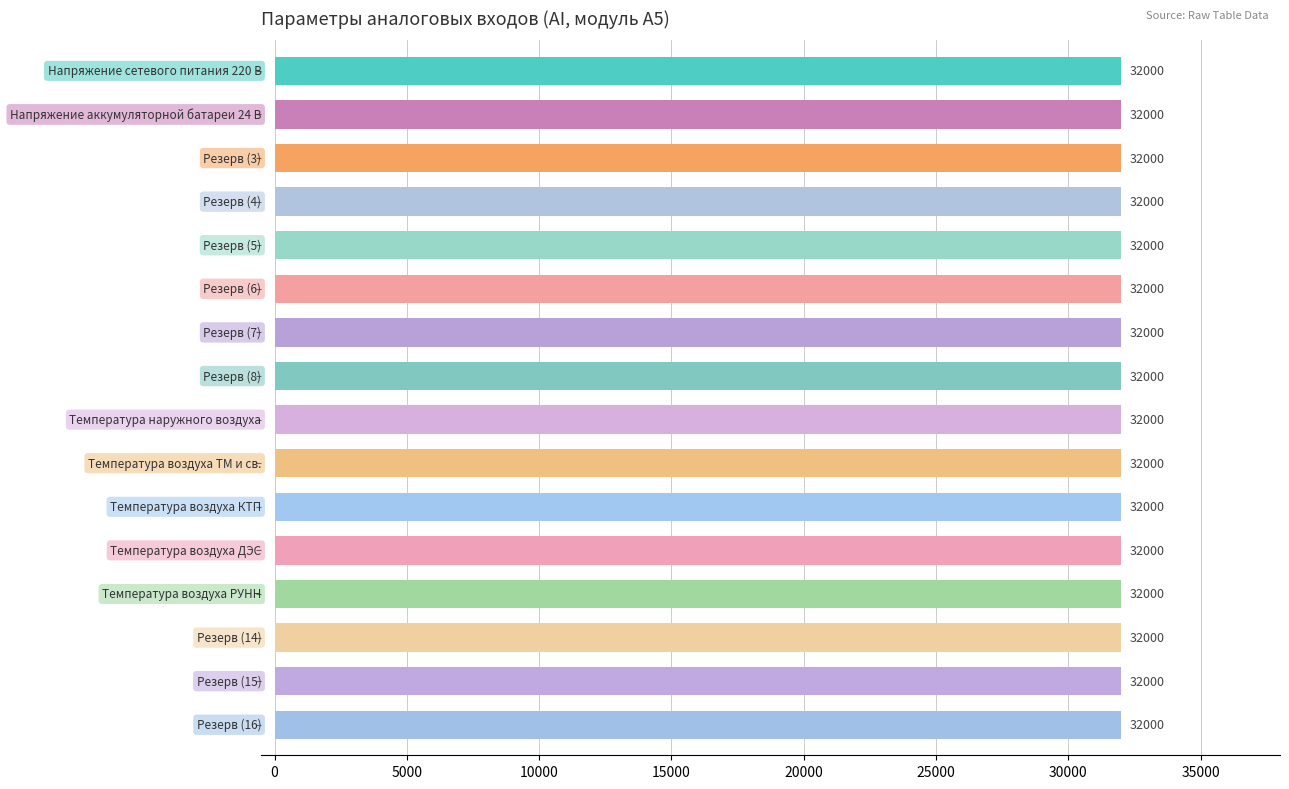

At how many categories does at least one series exceed 16469?

16